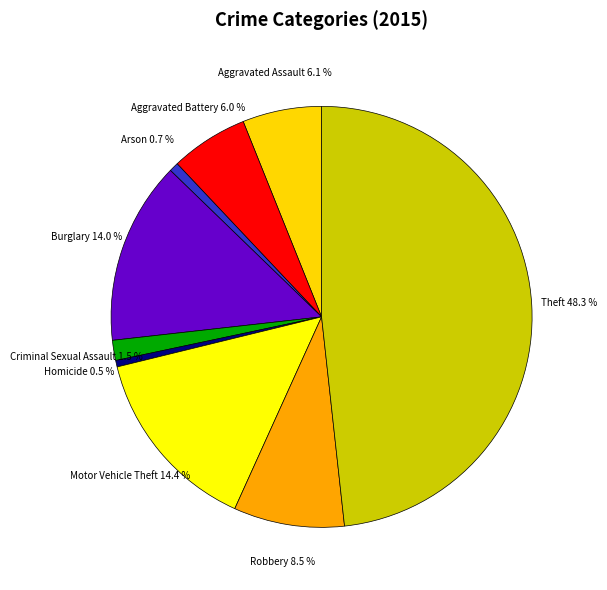

The Robbery slice represents 20% of the pie. True or false?

False